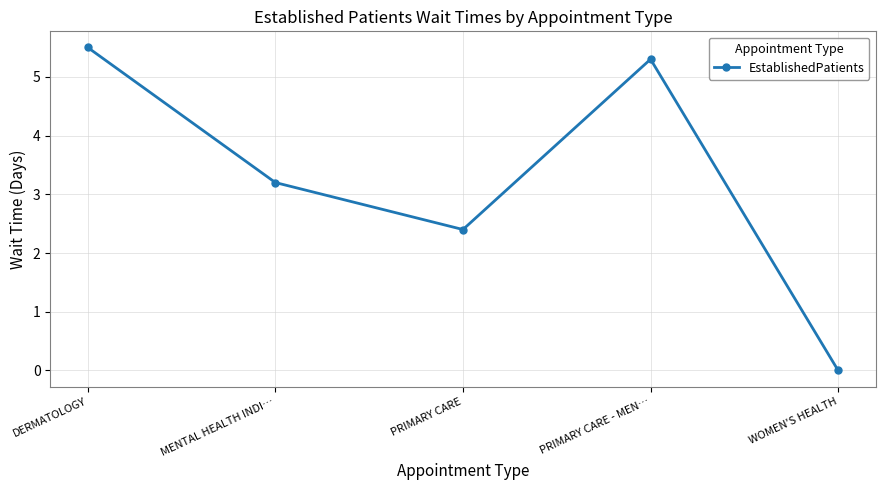

Rank the categories by value from lowest to highest.

WOMEN'S HEALTH, PRIMARY CARE, MENTAL HEALTH INDI…, PRIMARY CARE - MEN…, DERMATOLOGY